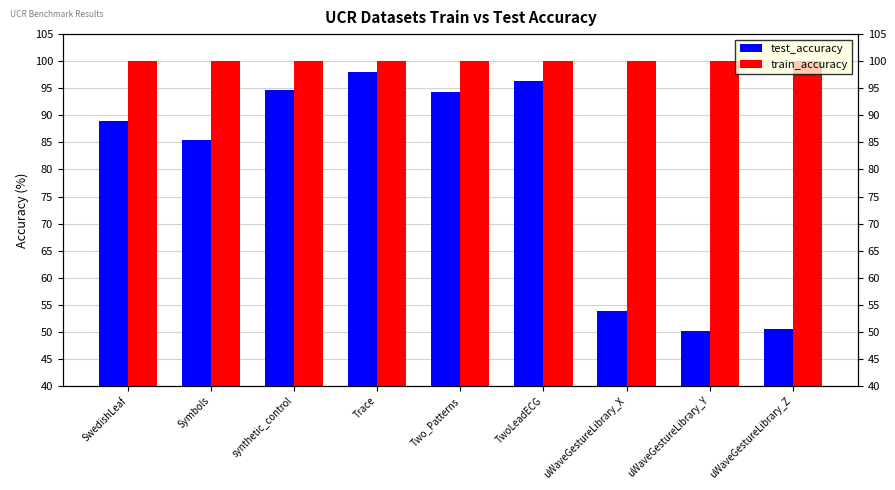

What position from the left is uWaveGestureLibrary_Y?

8